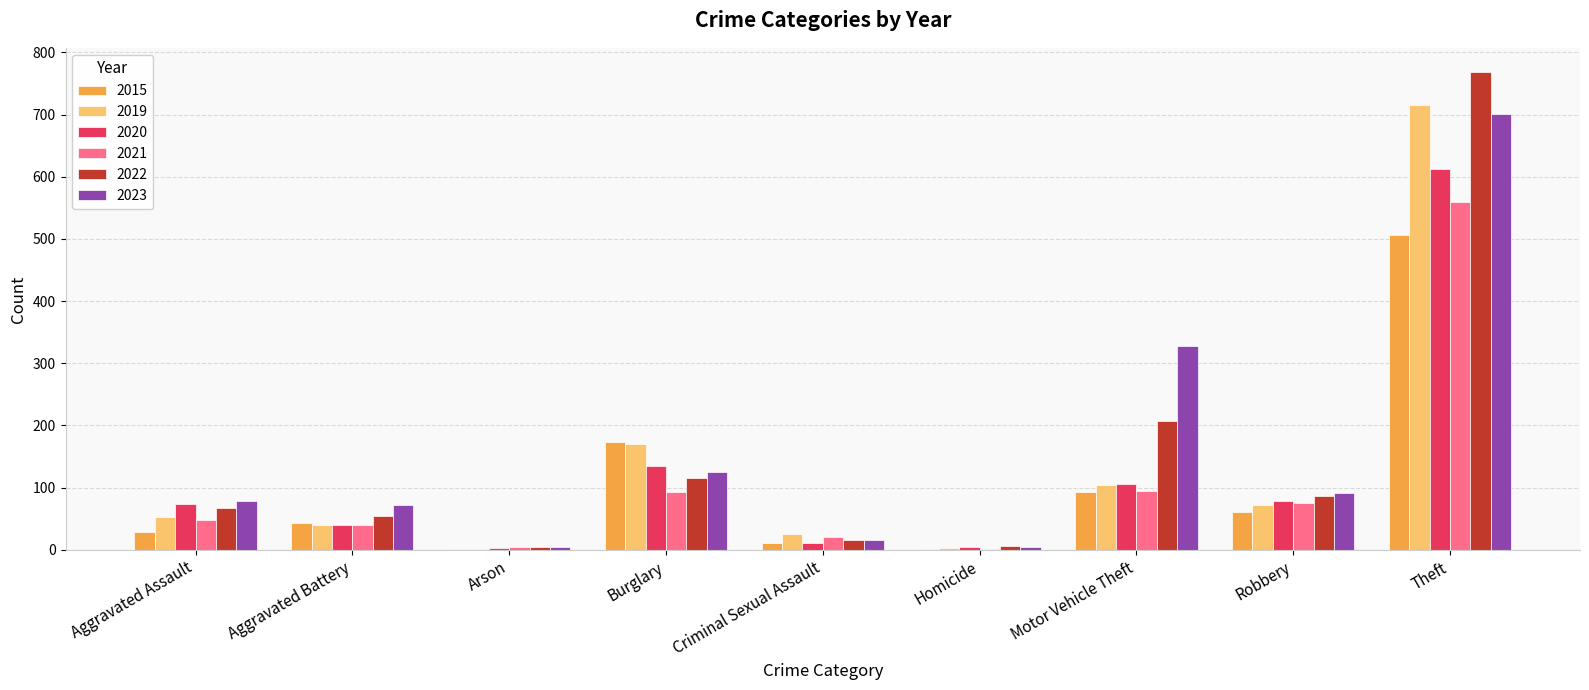

Where is 2022 nearest to the value 386?

Motor Vehicle Theft